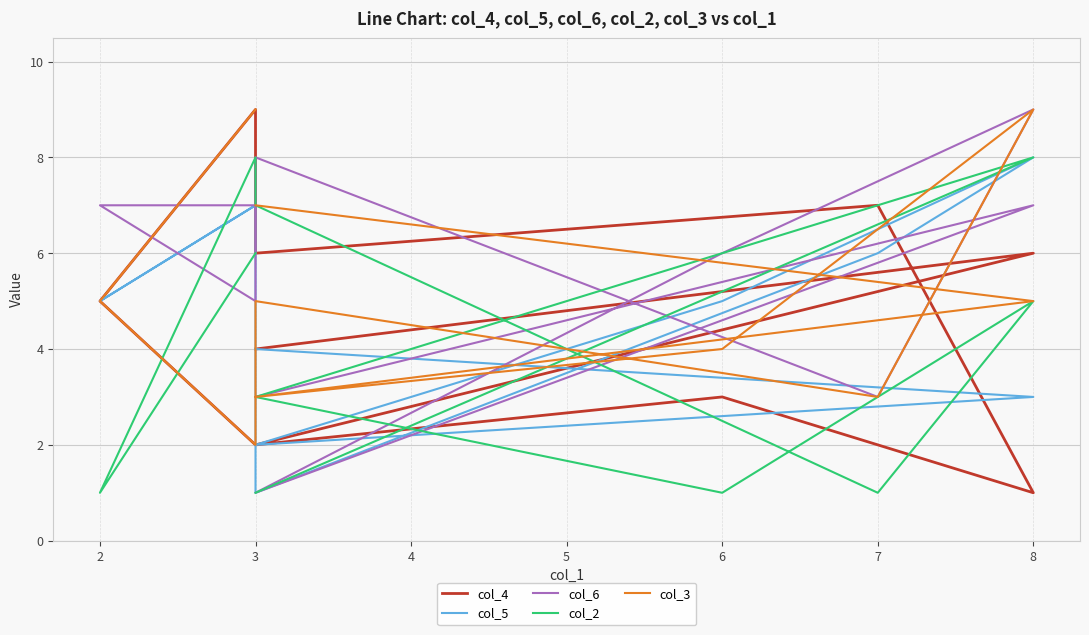

Count the number of data series in this chart.

5